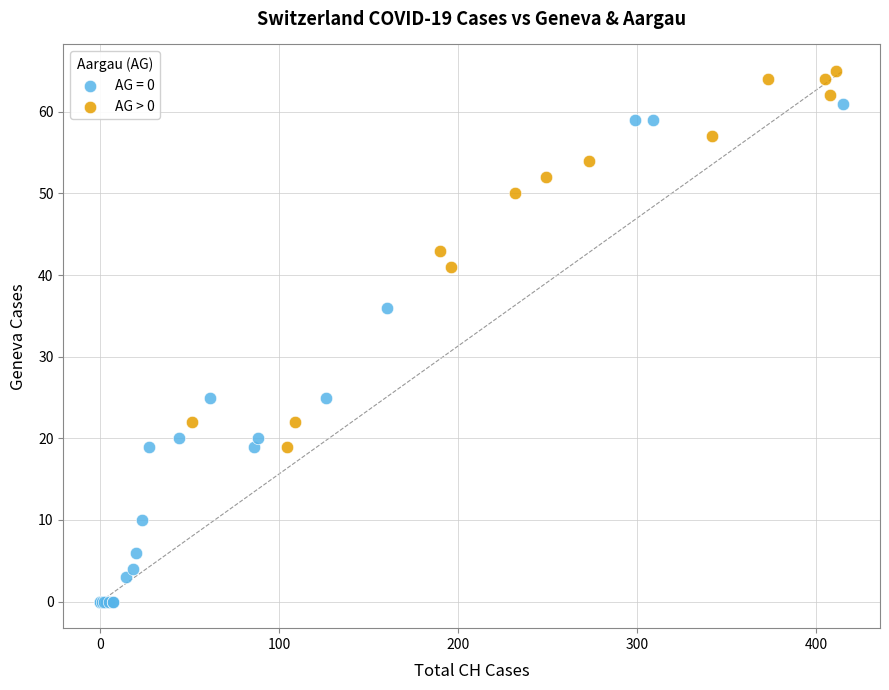

Which series contains the lowest Y value?

AG = 0